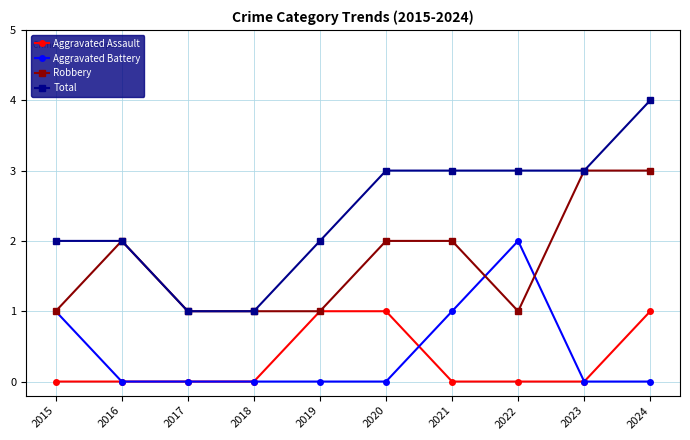

How many lines are shown in the chart?

4